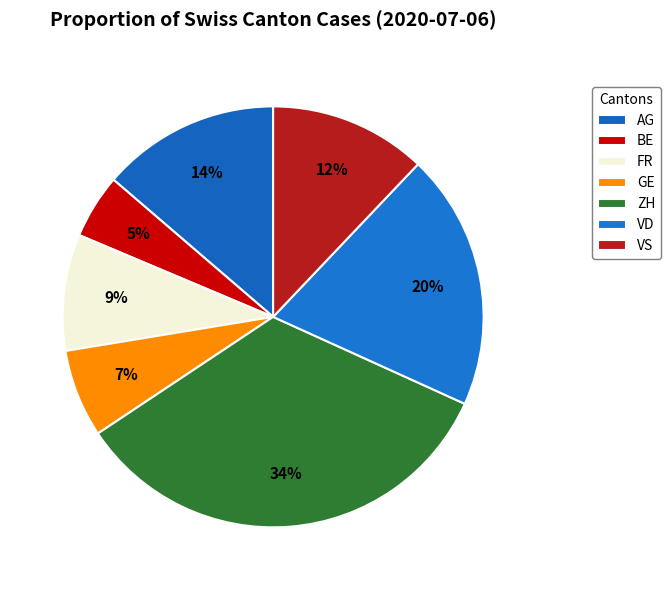

Approximately how many times larger is the value at GE compared to FR?

0.8